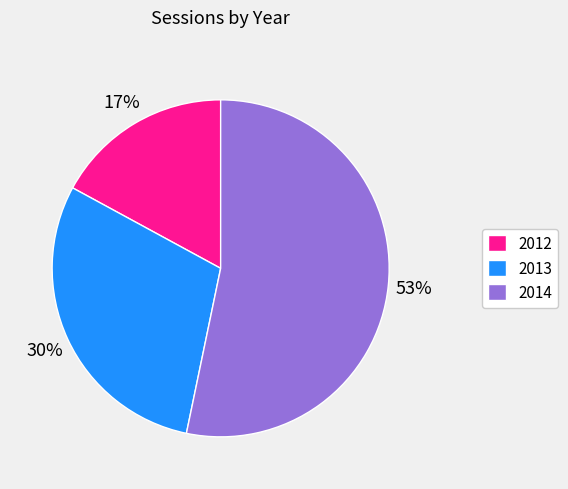

Which slice is the largest?

2014